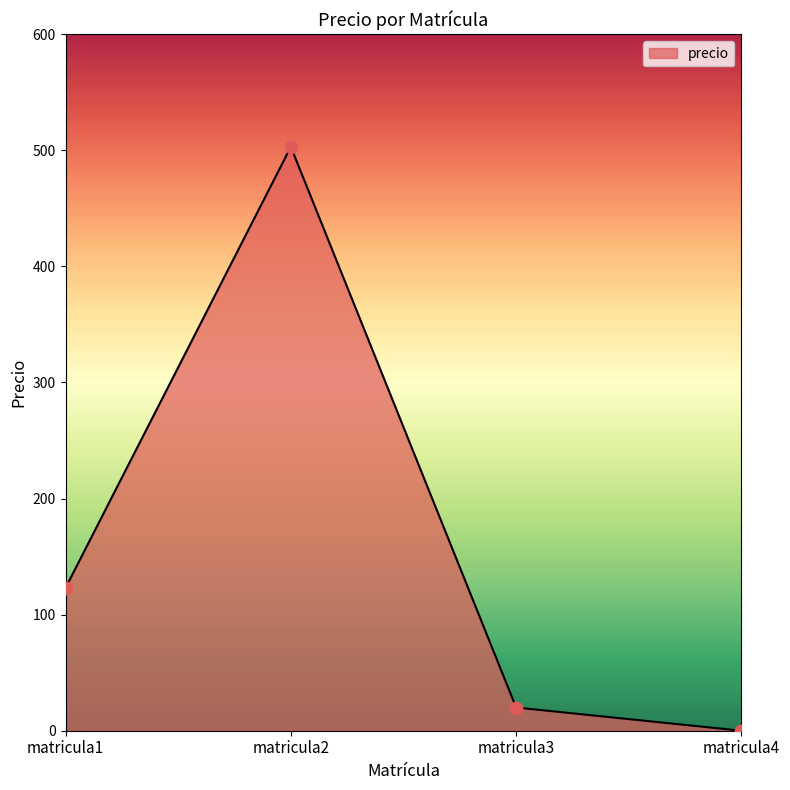

Which has a higher value, matricula4 or matricula1?

matricula1